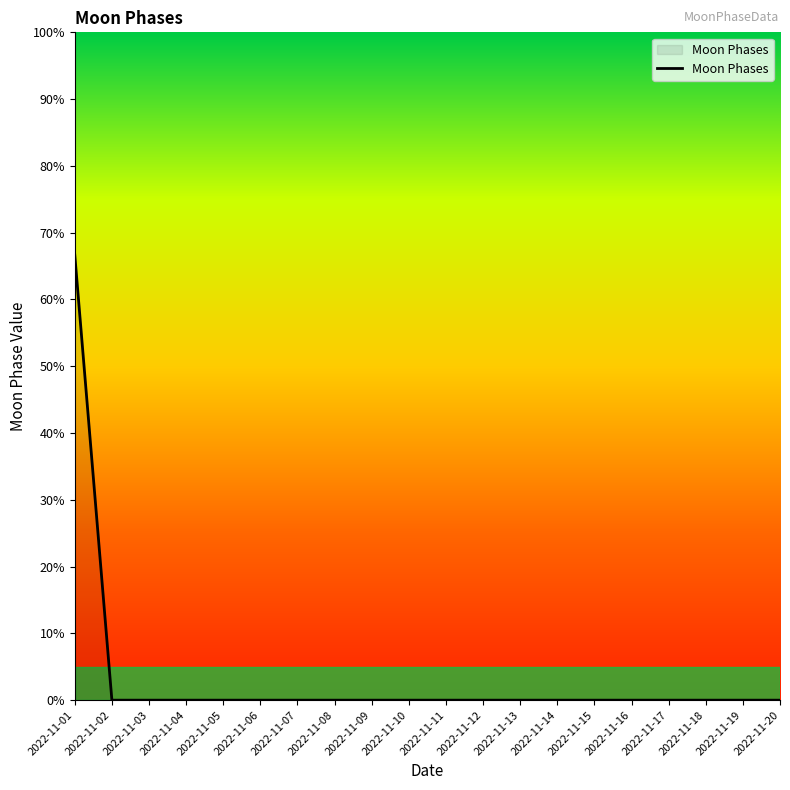

The chart shows a value of -44.3 at 2022-11-02. True or false?

False